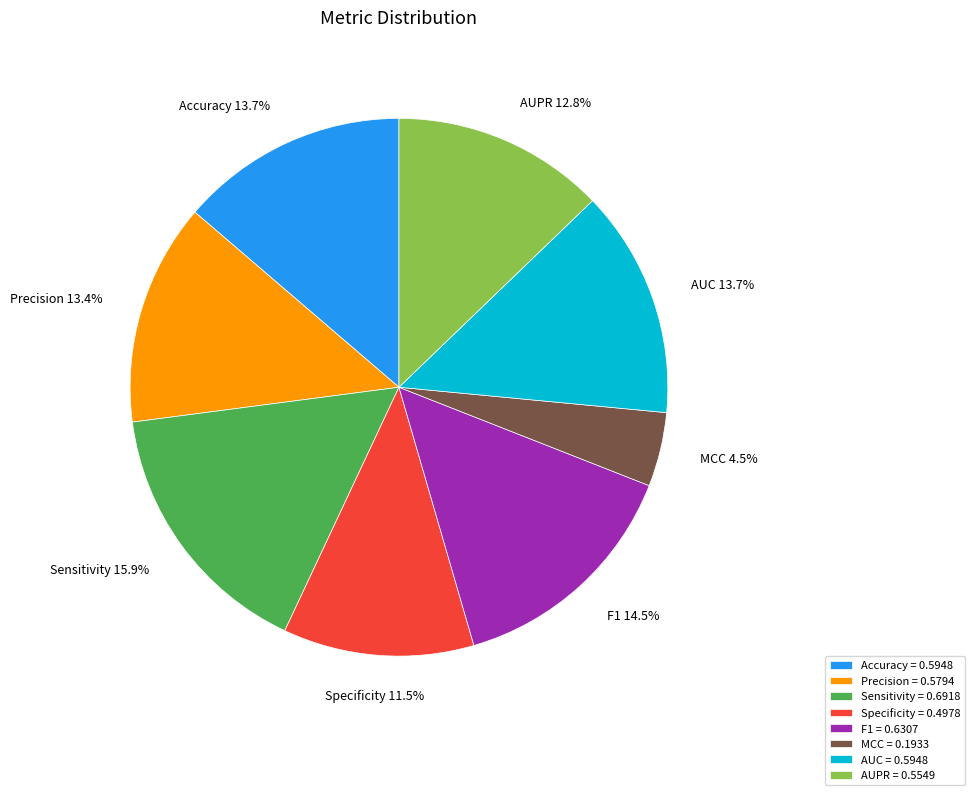

How much of the chart is everything except AUC?

86.3%